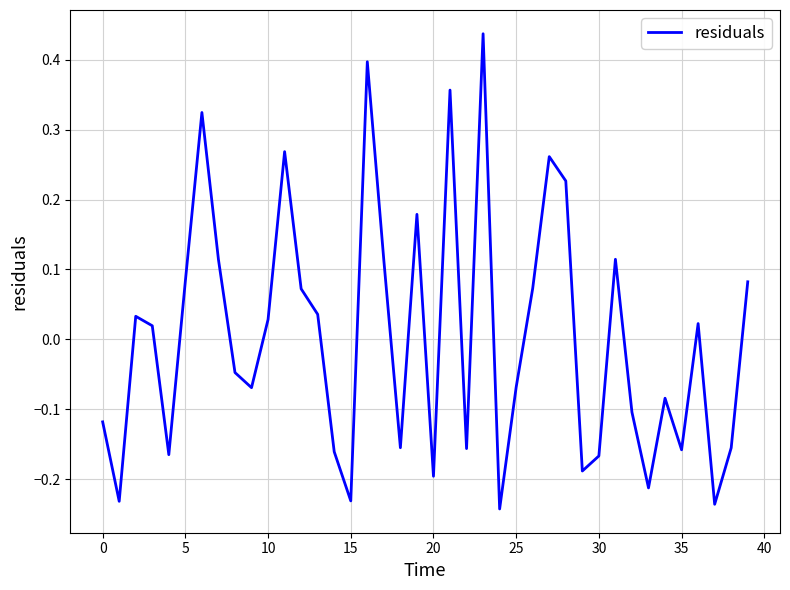

What is the difference between the maximum and minimum values?

0.7